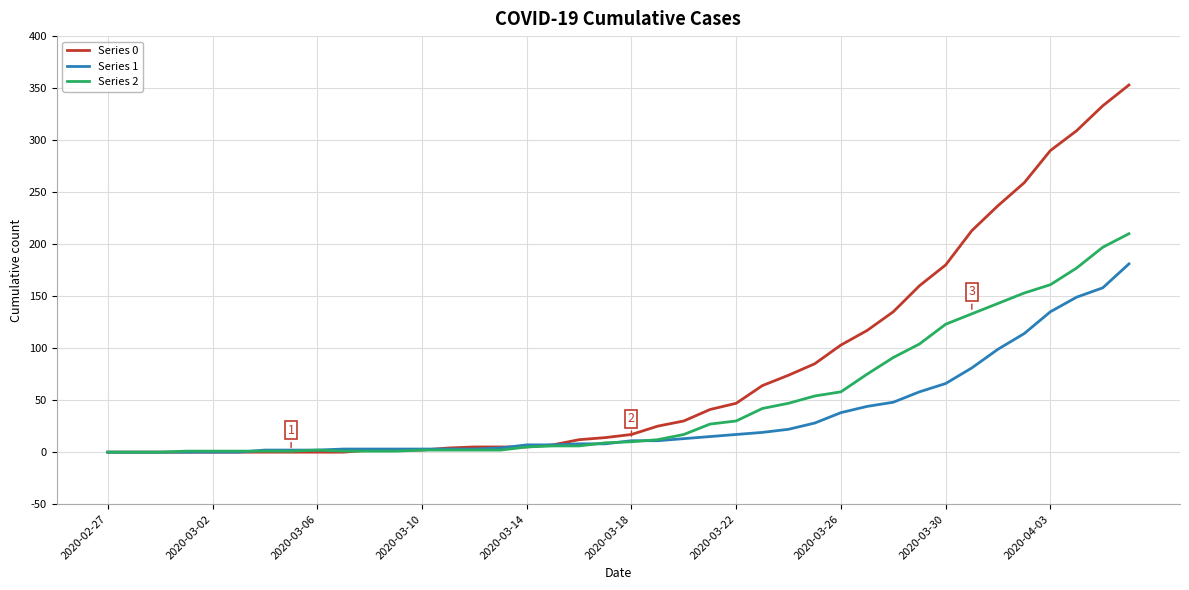

List the series in order of their peak value, highest first.

Series 0, Series 2, Series 1